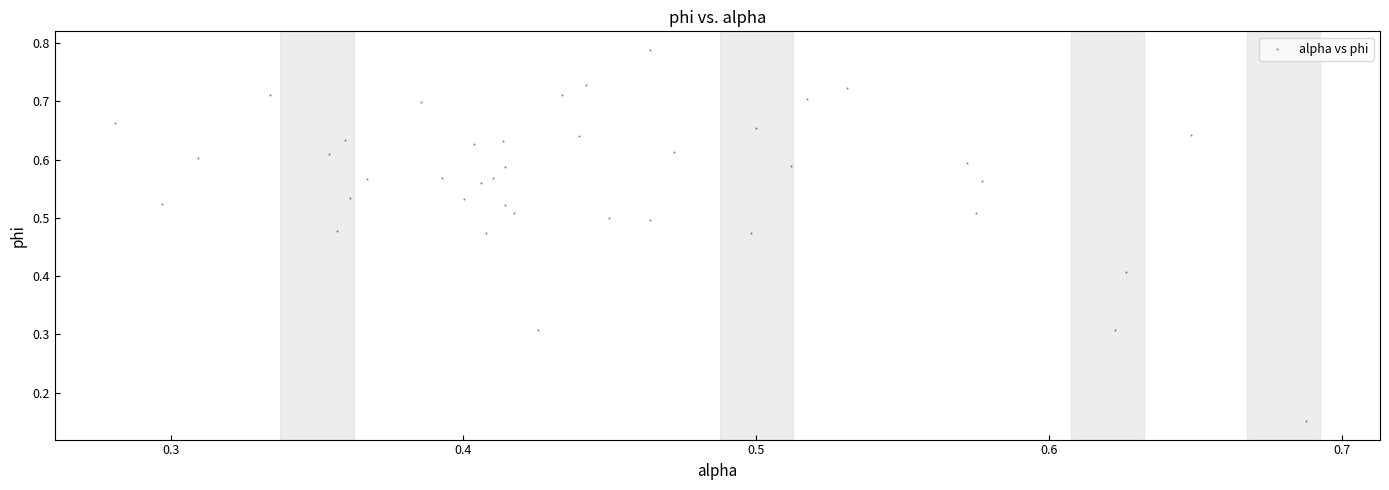

What is the range of X values (max minus min)?

0.4